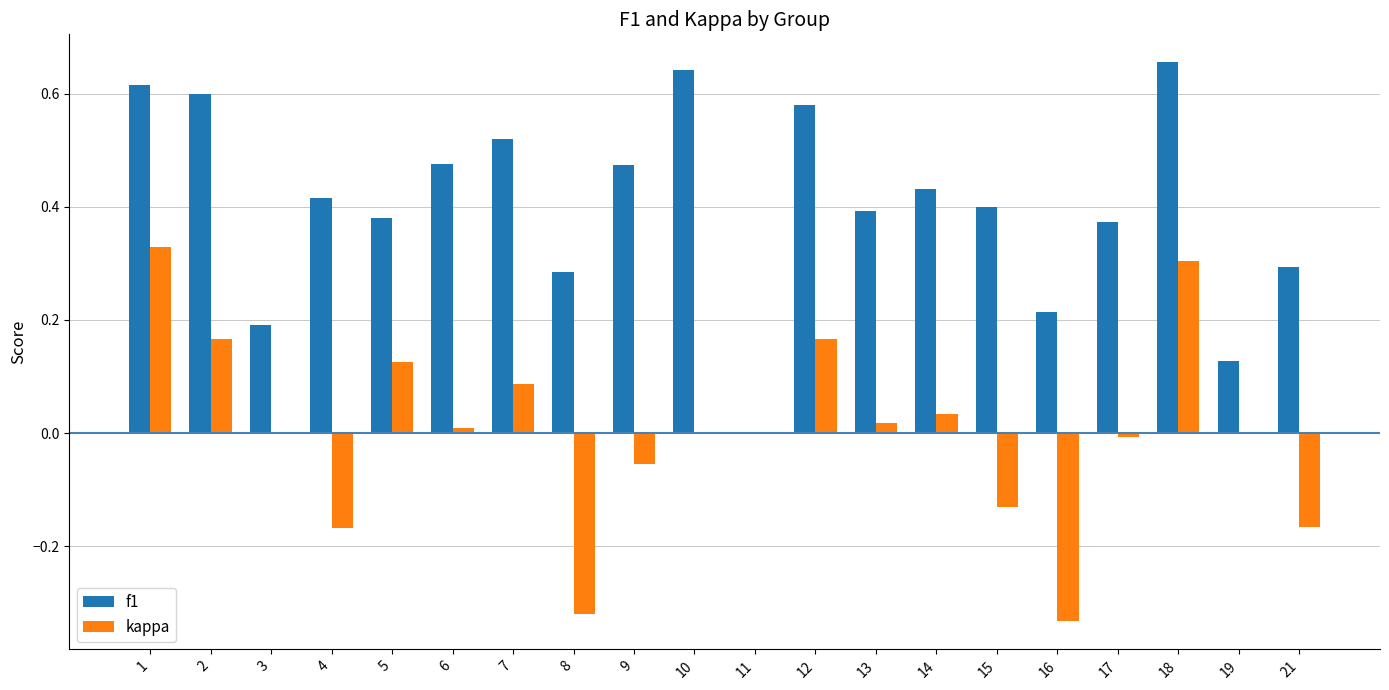

Which series has the largest total across all categories?

f1